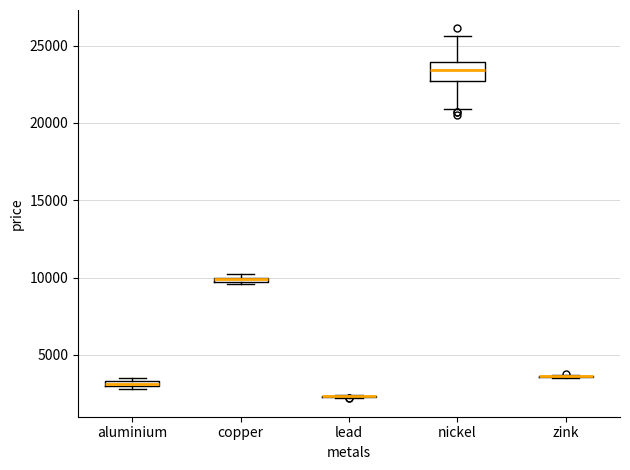

Where does the median line of the box for nickel sit on the y-axis? The values are not printed on the chart, so give them approximately, as read against the axis.

23500